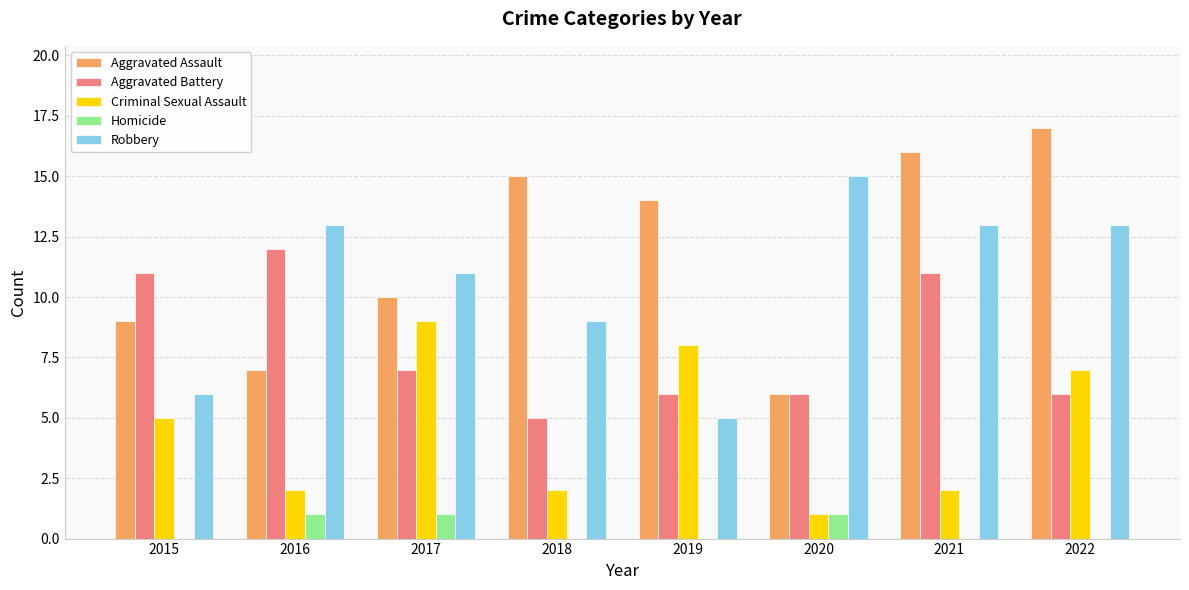

Count the number of categories in the chart.

8